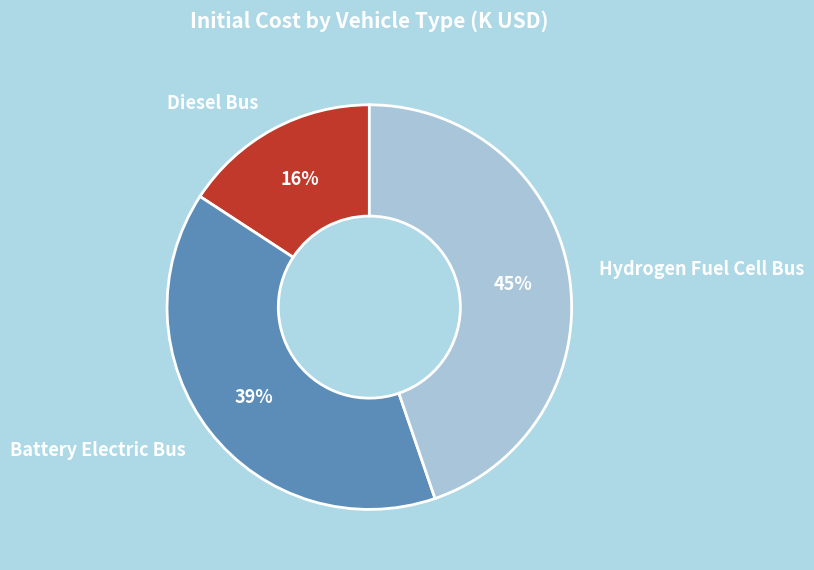

True or false: Hydrogen Fuel Cell Bus accounts for 35% of the total.

False